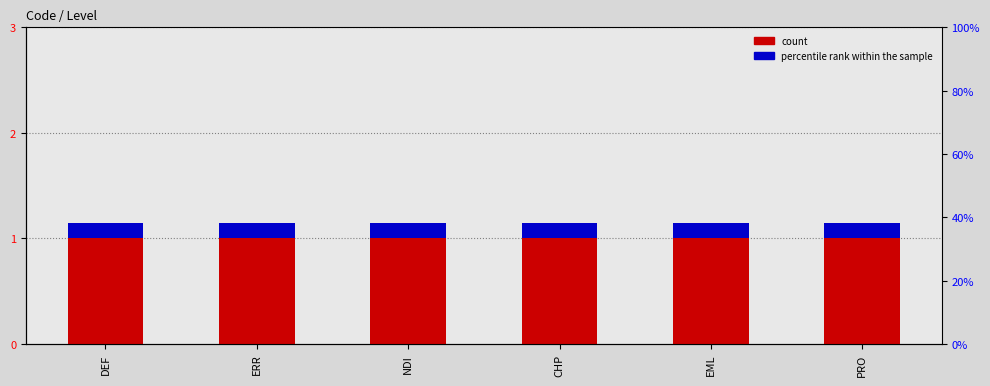

What is the minimum value for count?

1.0